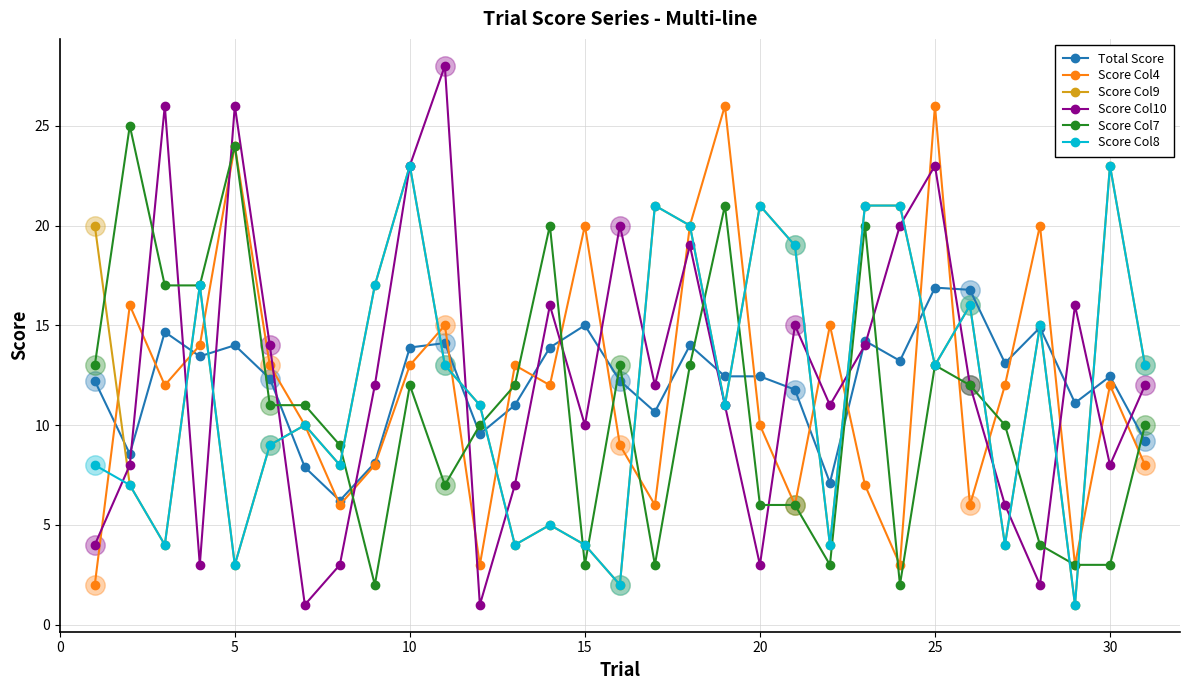

What are all the series names shown in the legend?

Total Score, Score Col4, Score Col9, Score Col10, Score Col7, Score Col8